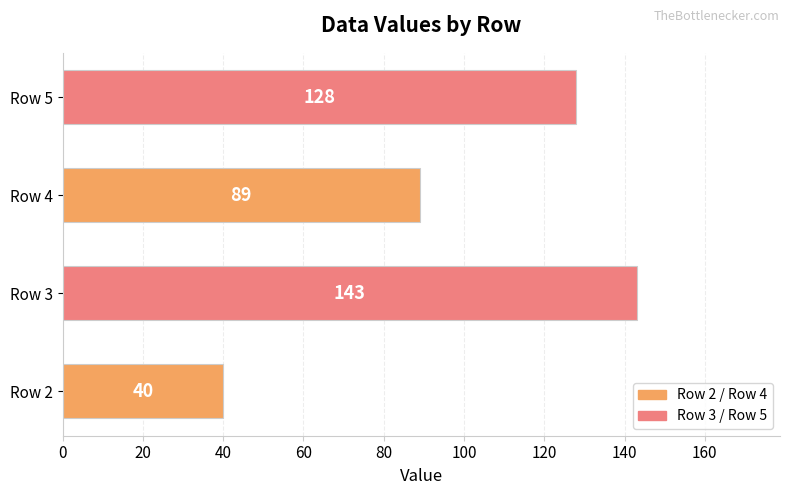

Reading bottom to top, list all the values displayed in this chart.

40	143	89	128